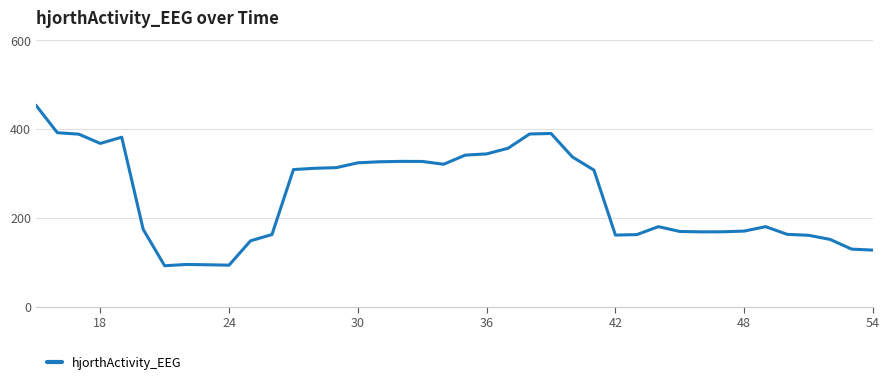

What is the greatest value displayed?

454.0